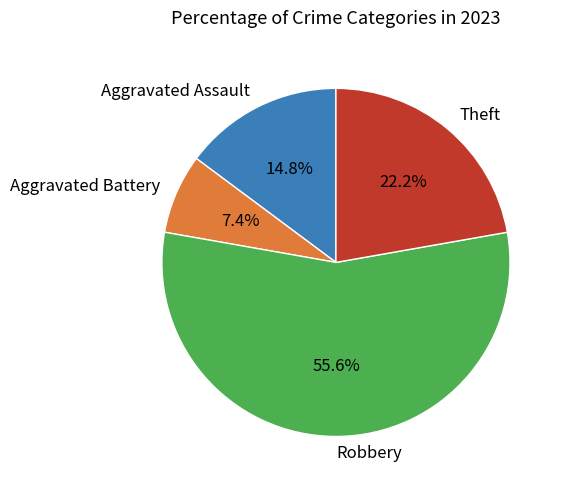

The Robbery slice represents 44% of the pie. True or false?

False